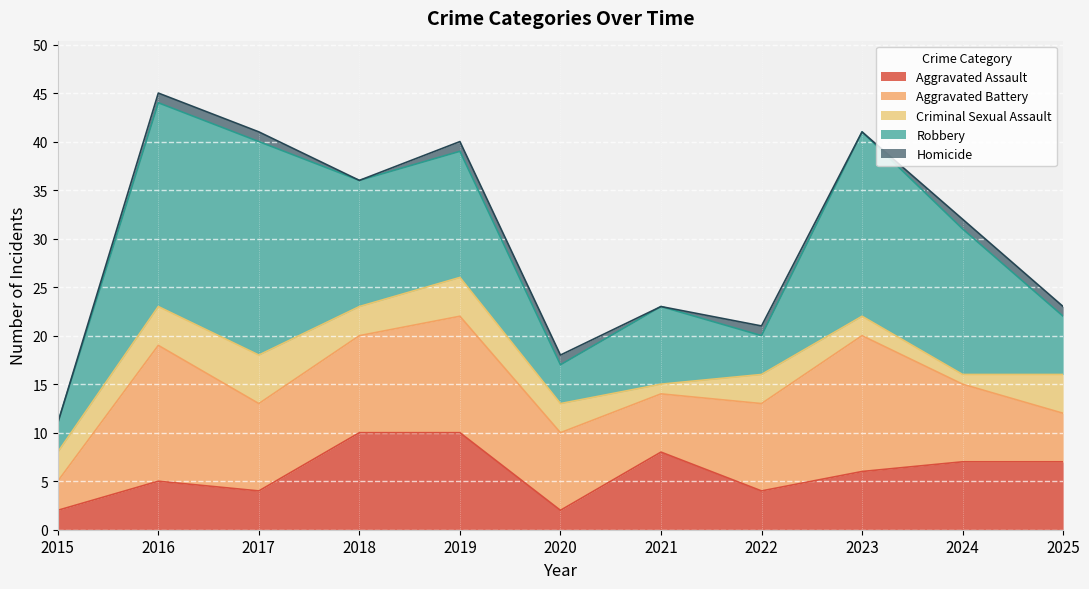

Which label corresponds to the largest value in the chart?

2017